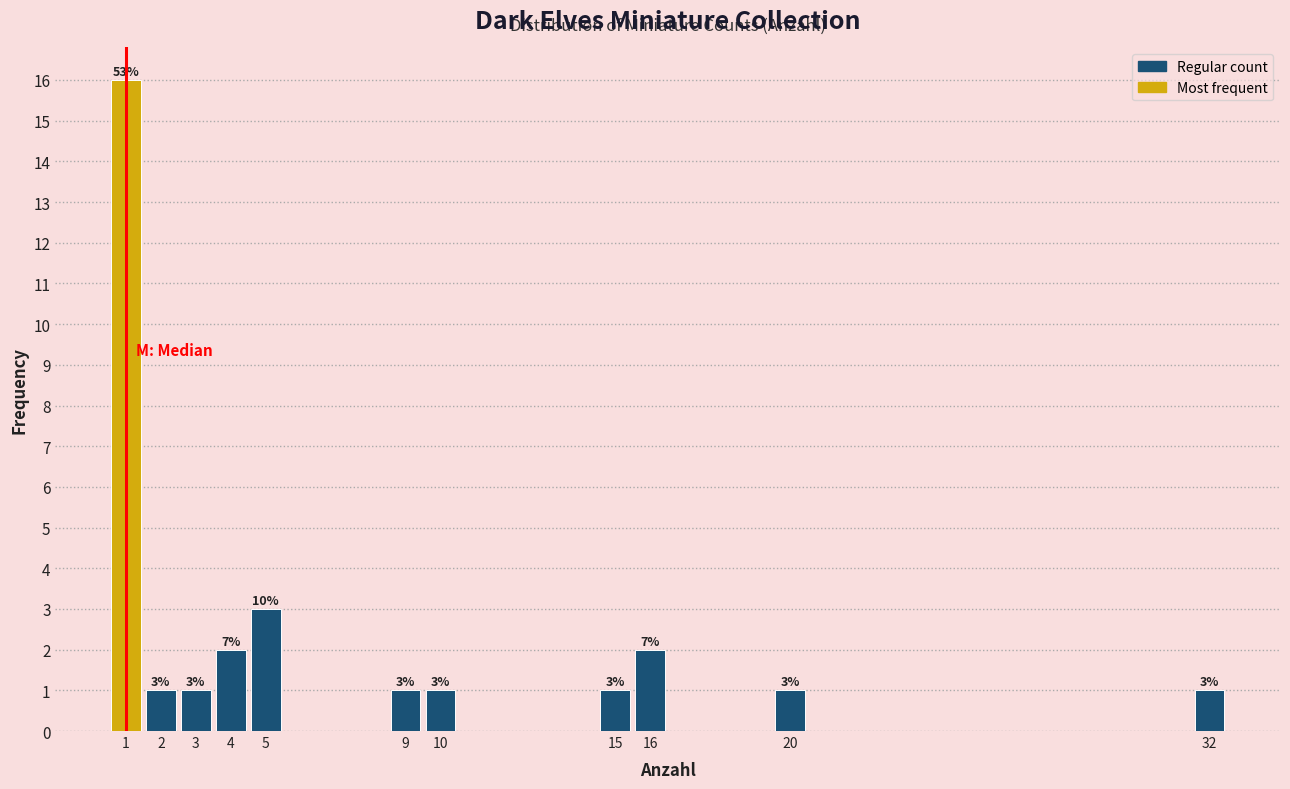

Reading left to right, list all the values displayed in this chart.

1=16	2=1	3=1	4=2	5=3	9=1	10=1	15=1	16=2	20=1	32=1